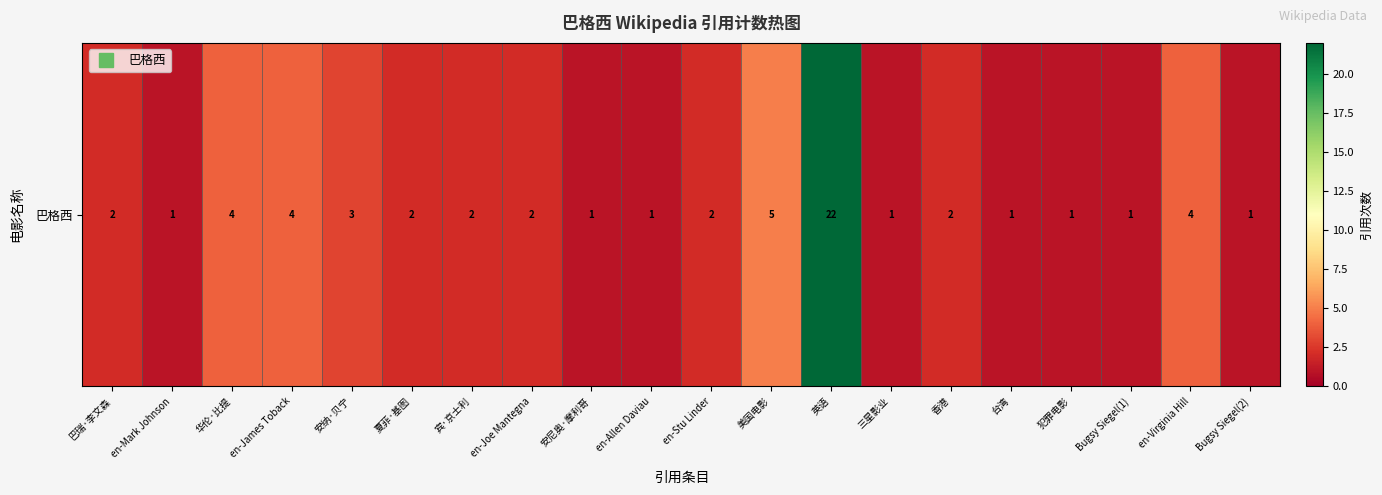

Rank the categories by value from lowest to highest.

en-Mark Johnson, 安尼奥·摩利哥, en-Allen Daviau, 三星影业, 台湾, 犯罪电影, Bugsy Siegel(1), Bugsy Siegel(2), 巴瑞·李文森, 夏菲·基图, 宾·京士利, en-Joe Mantegna, en-Stu Linder, 香港, 安纳·贝宁, 华伦·比提, en-James Toback, en-Virginia Hill, 美国电影, 英语